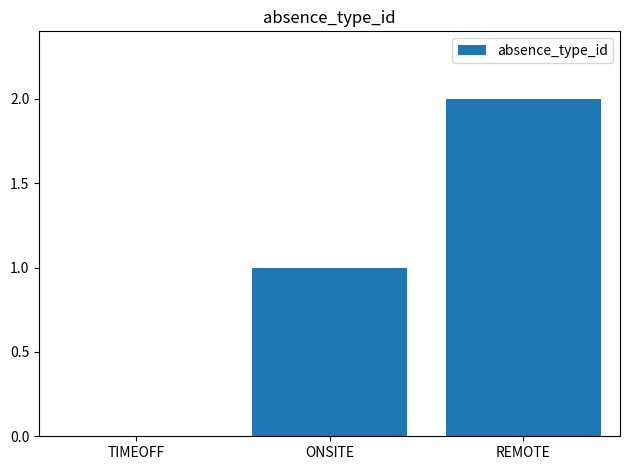

Reading right to left, list all the values displayed in this chart.

REMOTE=2	ONSITE=1	TIMEOFF=0